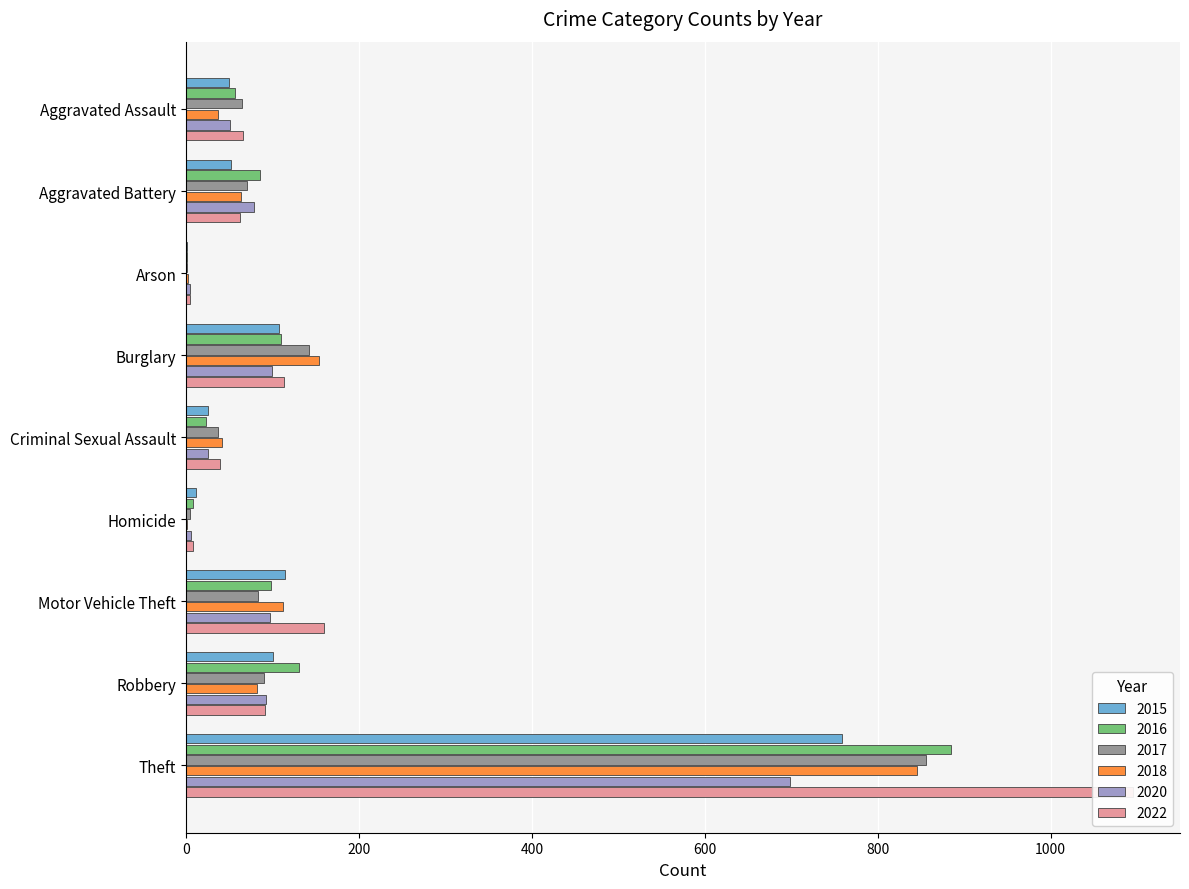

How many bars are there in total?

54